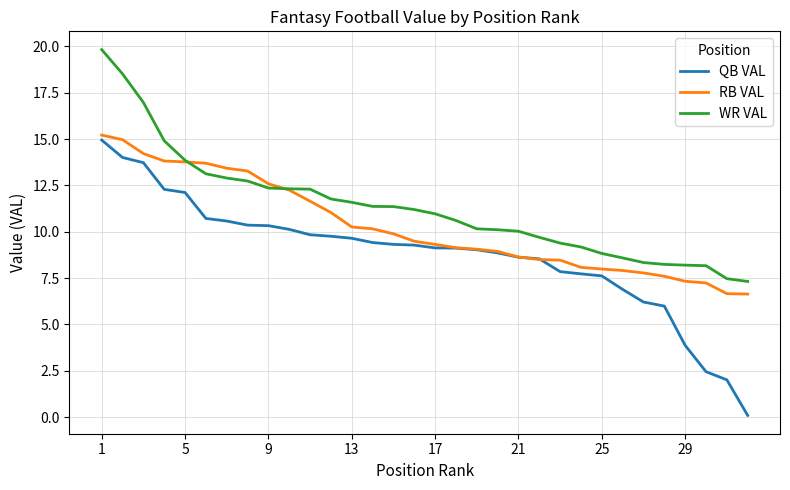

True or false: QB VAL and WR VAL intersect in this chart.

False